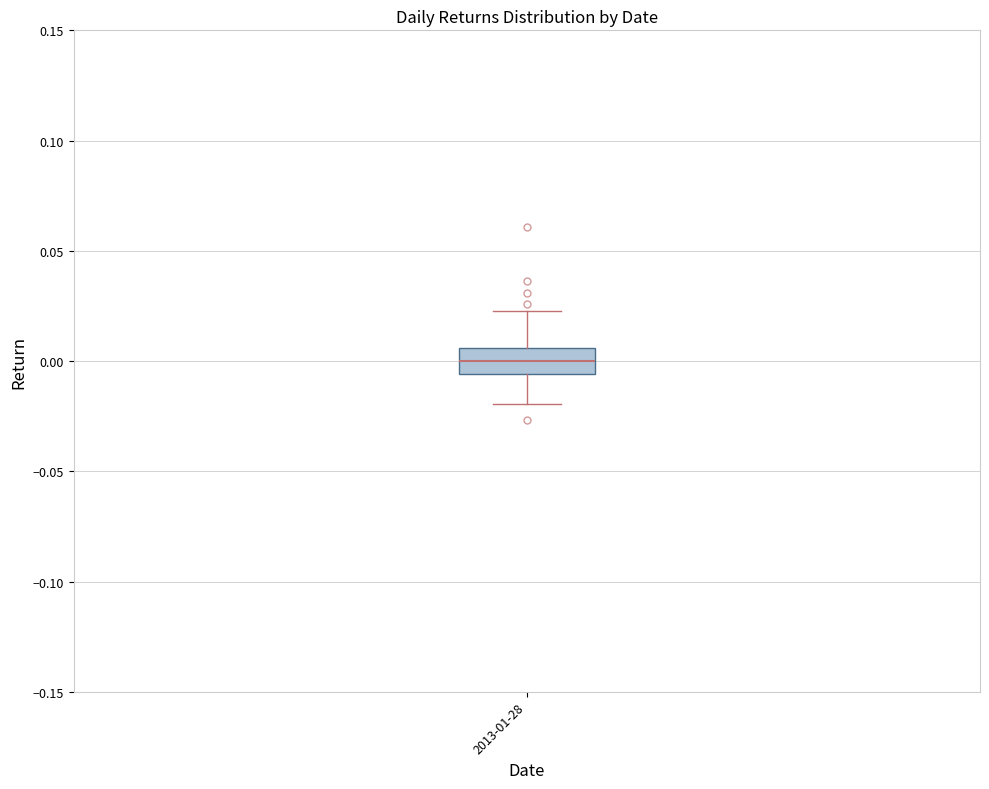

Transcribe this box plot: give where the median line is, the range the box spans, and where the two whiskers end, as read against the y-axis. The values are not printed on the chart, so give them approximately, as read against the axis.

median 0.000, box -0.005 to 0.005, whiskers -0.020 to 0.025